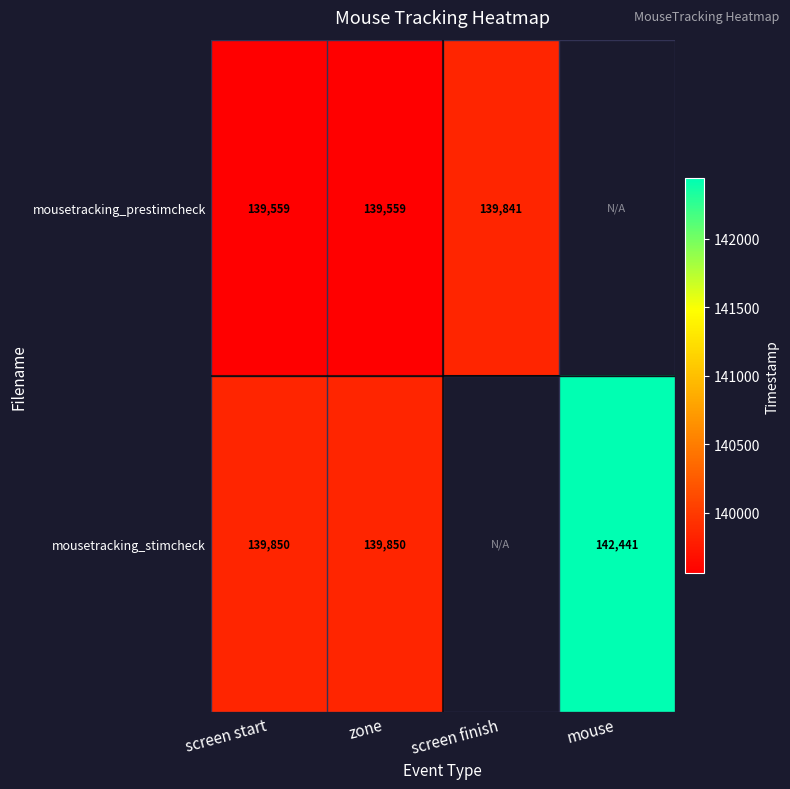

The value of mousetracking_stimcheck at screen start is 247830.5. True or false?

False